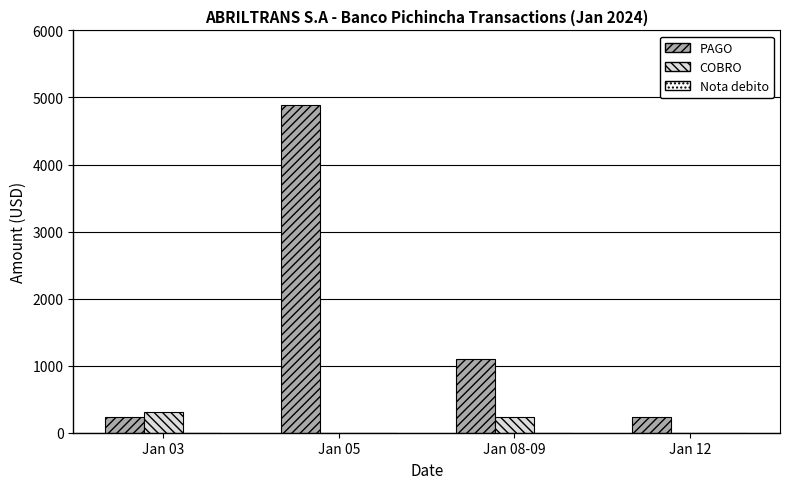

What is the spread (max minus min) of values at Jan 12?

241.2